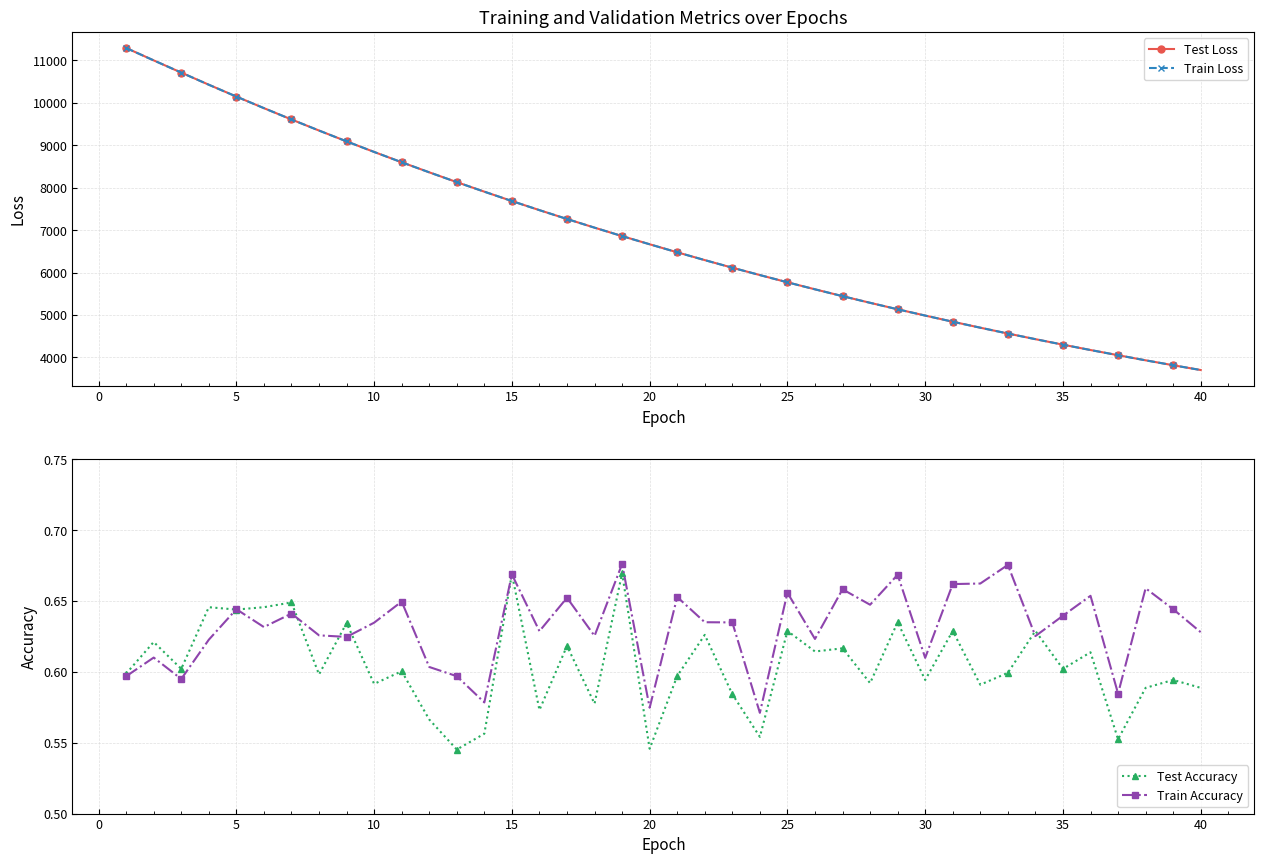

The Test Loss series shows 4985.8 at 30. True or false?

True